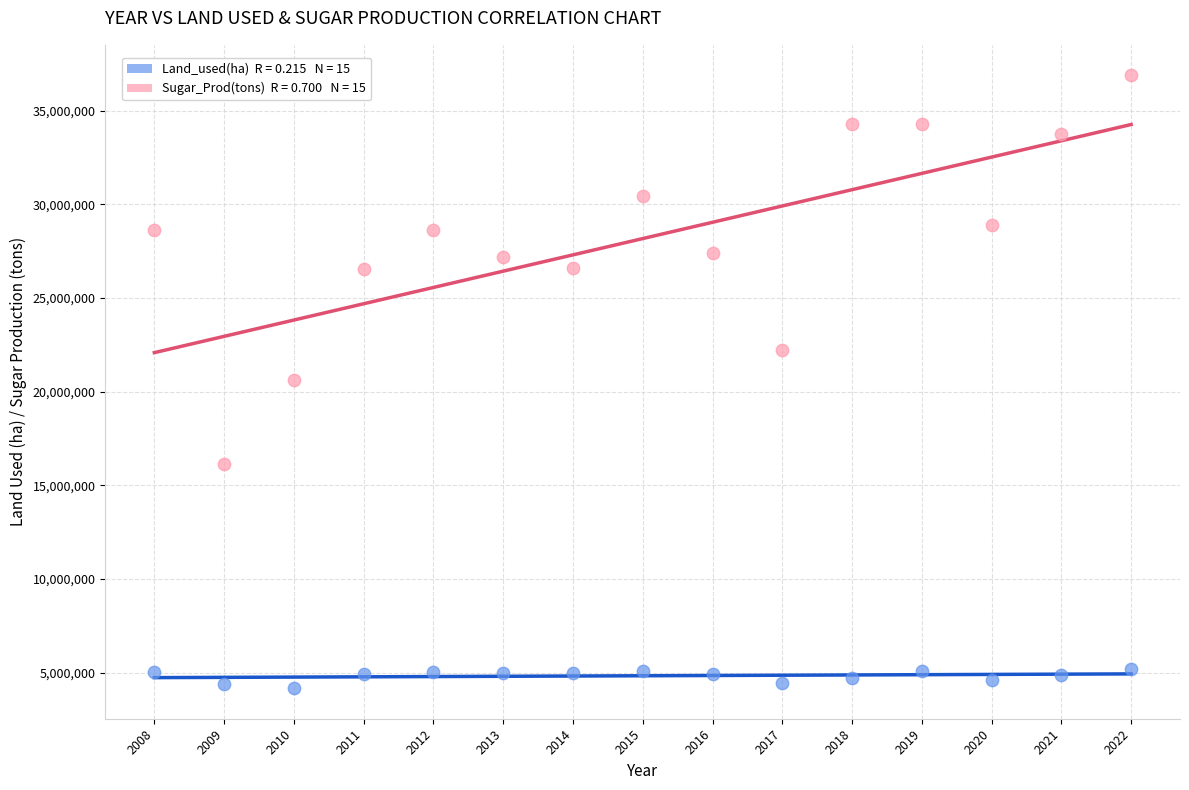

Across all data points, what is the range of Y values (max minus min)?

32705400